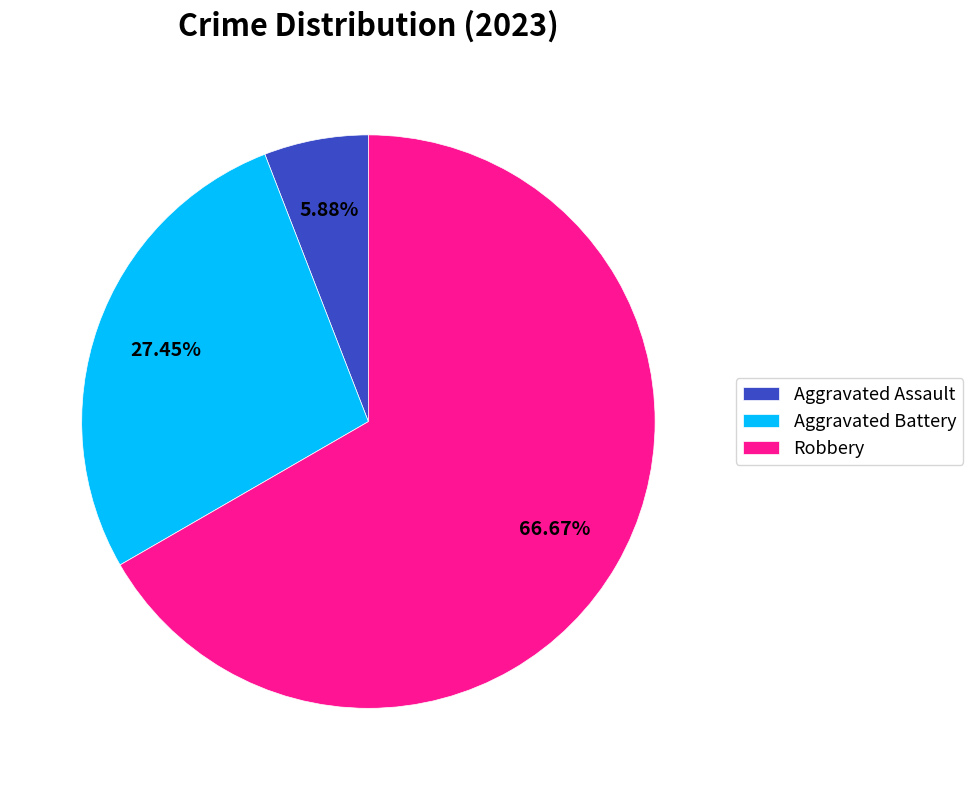

Which has a higher value, Aggravated Assault or Robbery?

Robbery